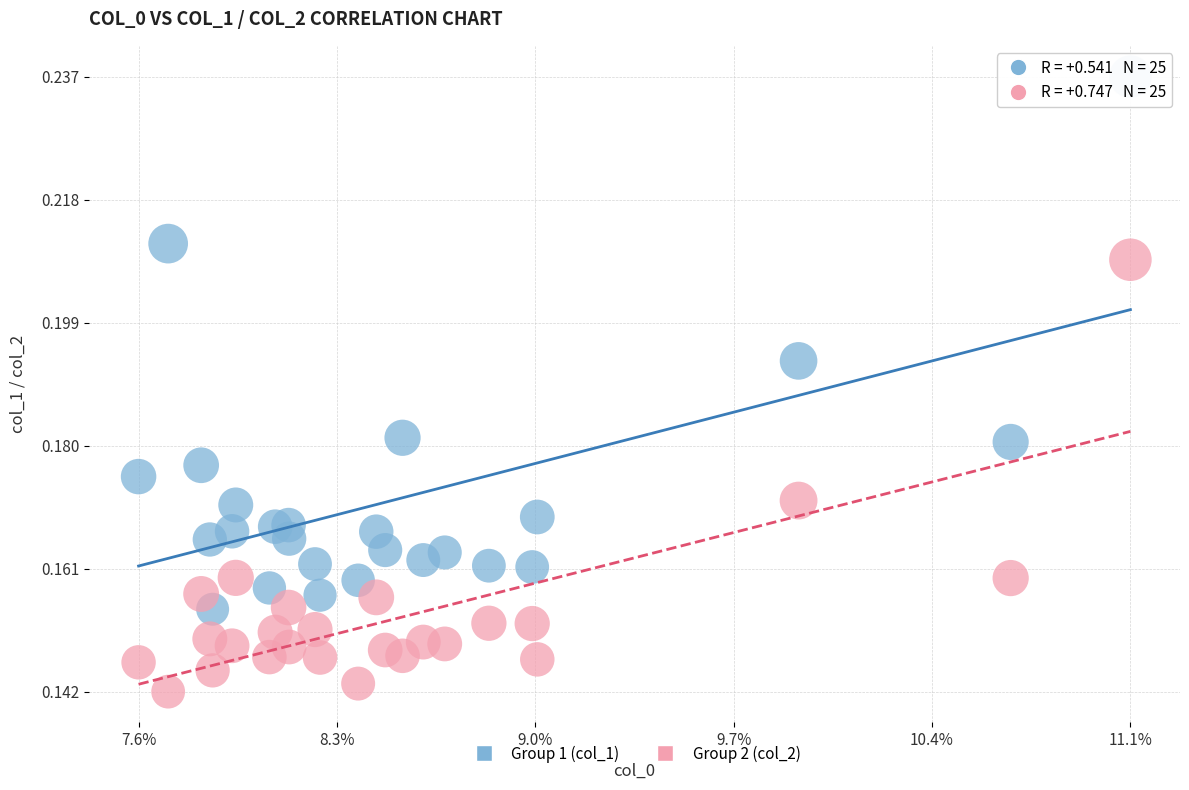

Which series has the widest spread of Y values?

Group 1 (col_1)